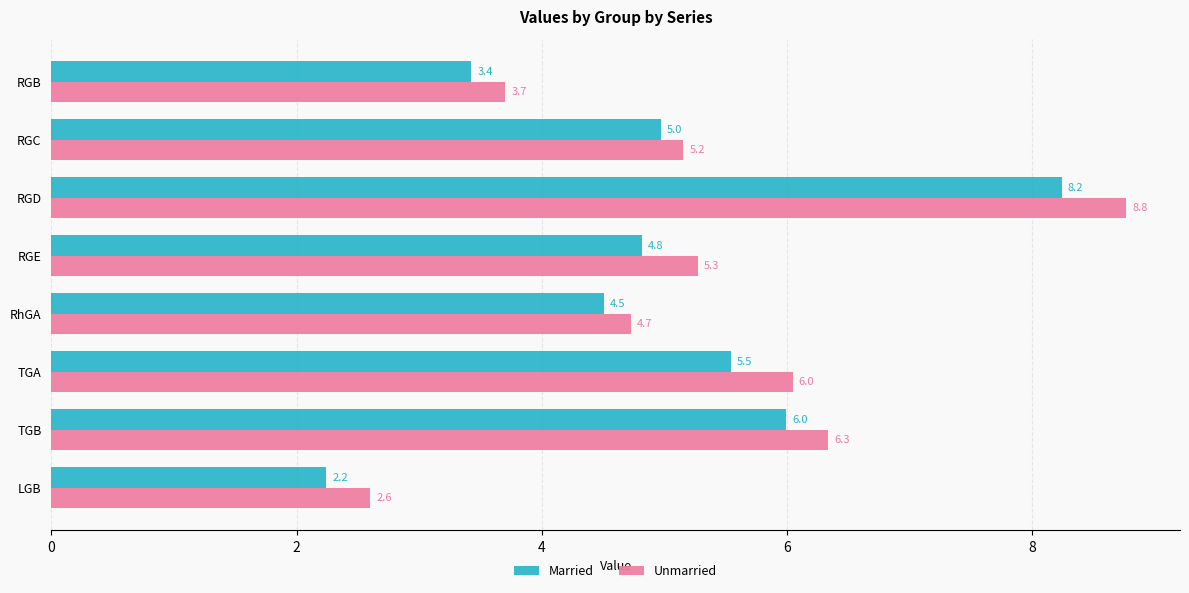

What is the lowest value of the Unmarried series?

2.6